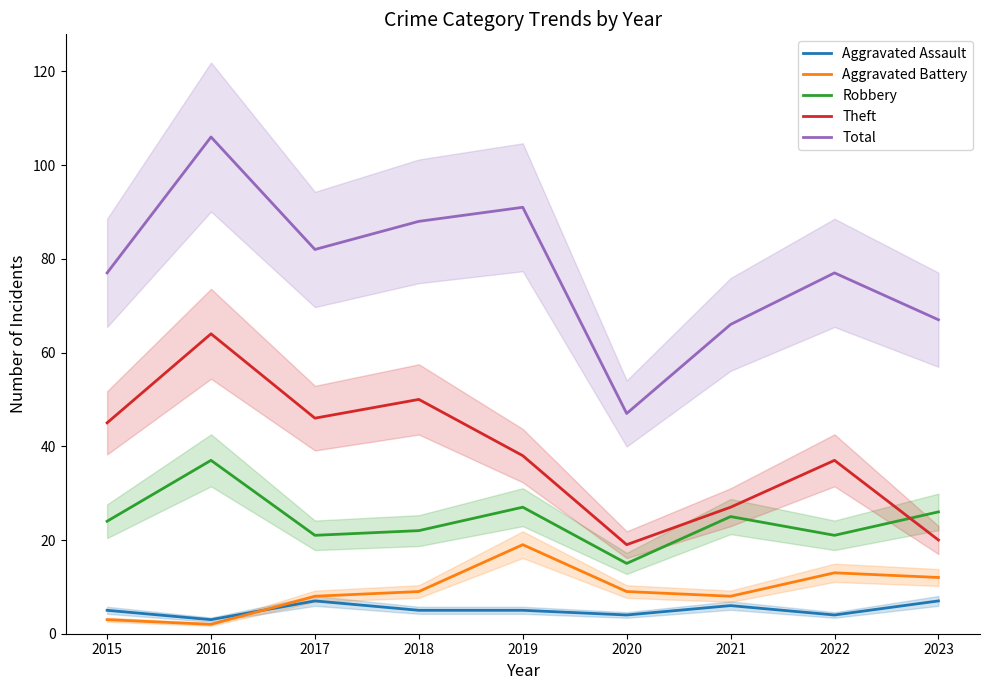

At which label does Total first exceed 77?

2016